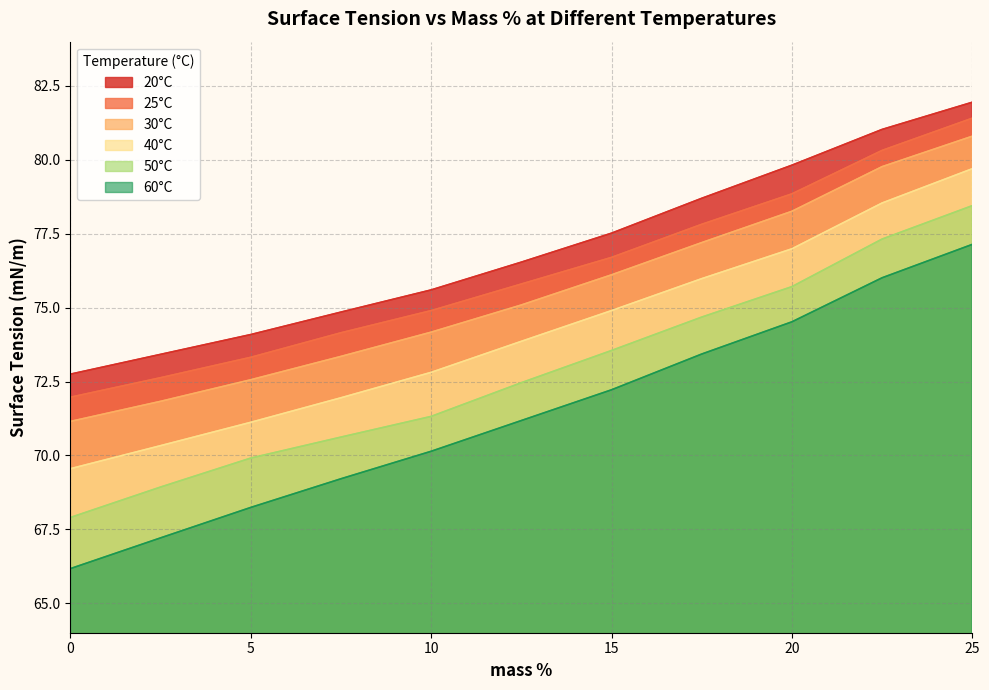

What is the sum of the 50°C values at 15 and 25?

152.0